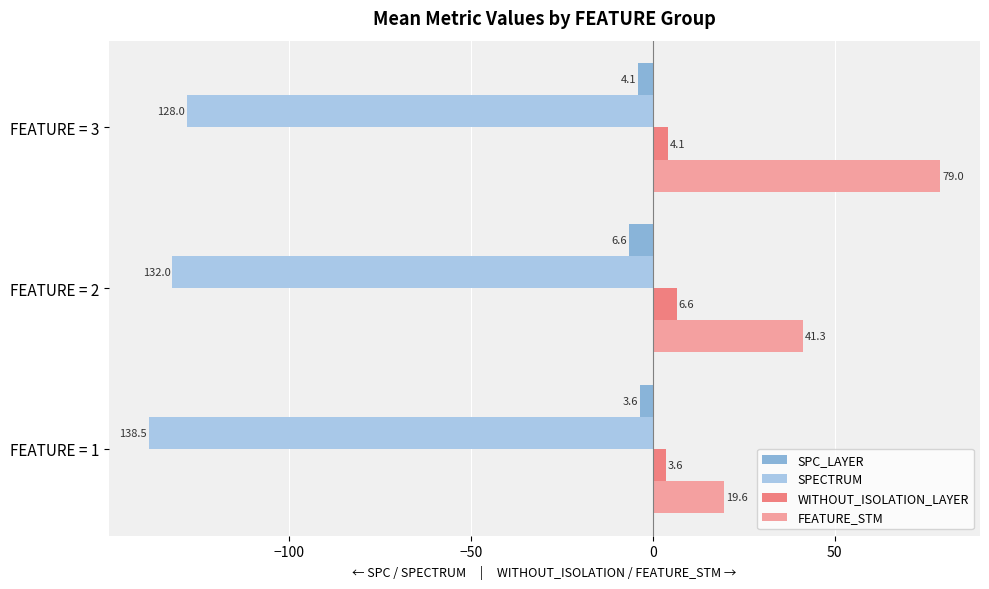

Count the number of categories in the chart.

3